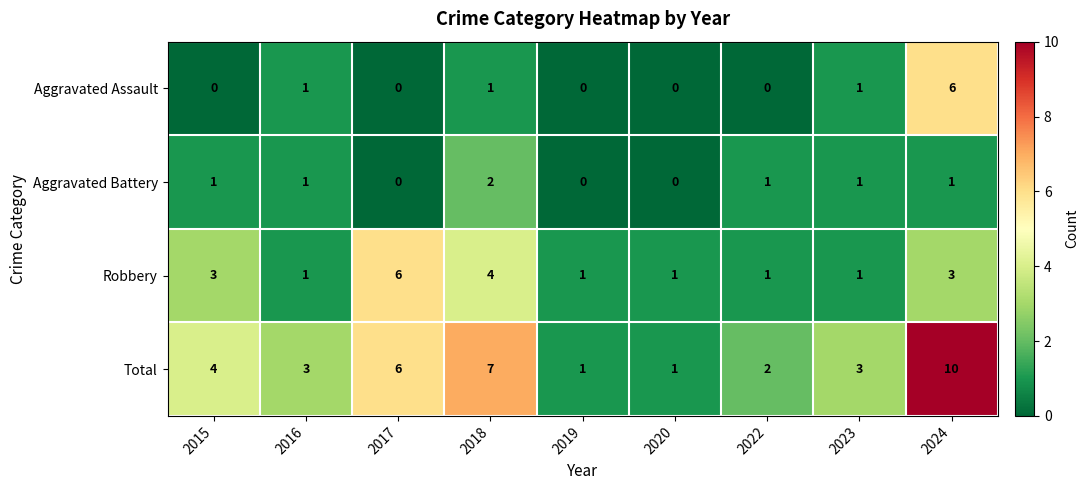

Which category has the highest value across all series?

2024